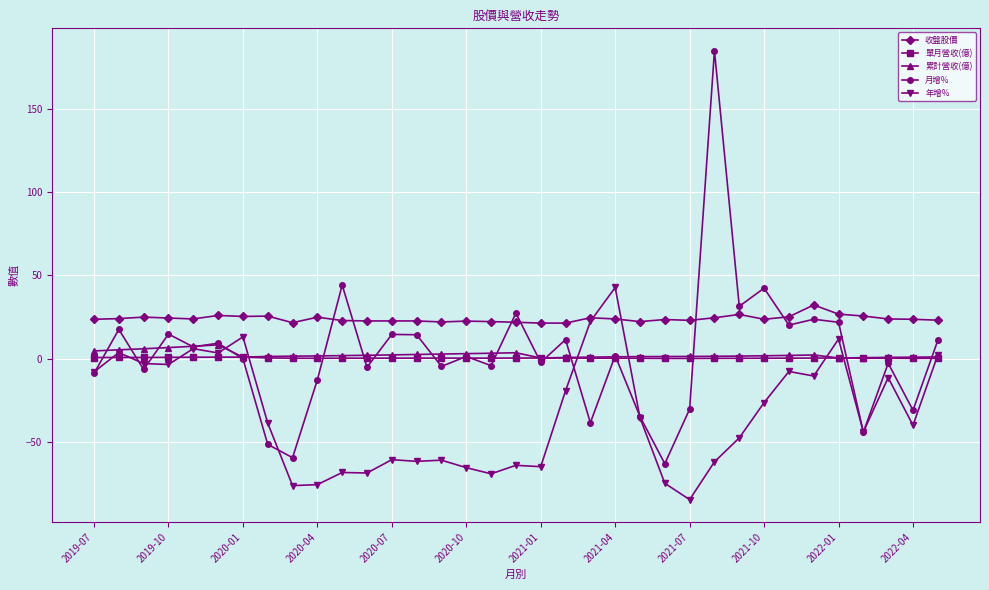

Which series has the largest range (max minus min)?

月增%